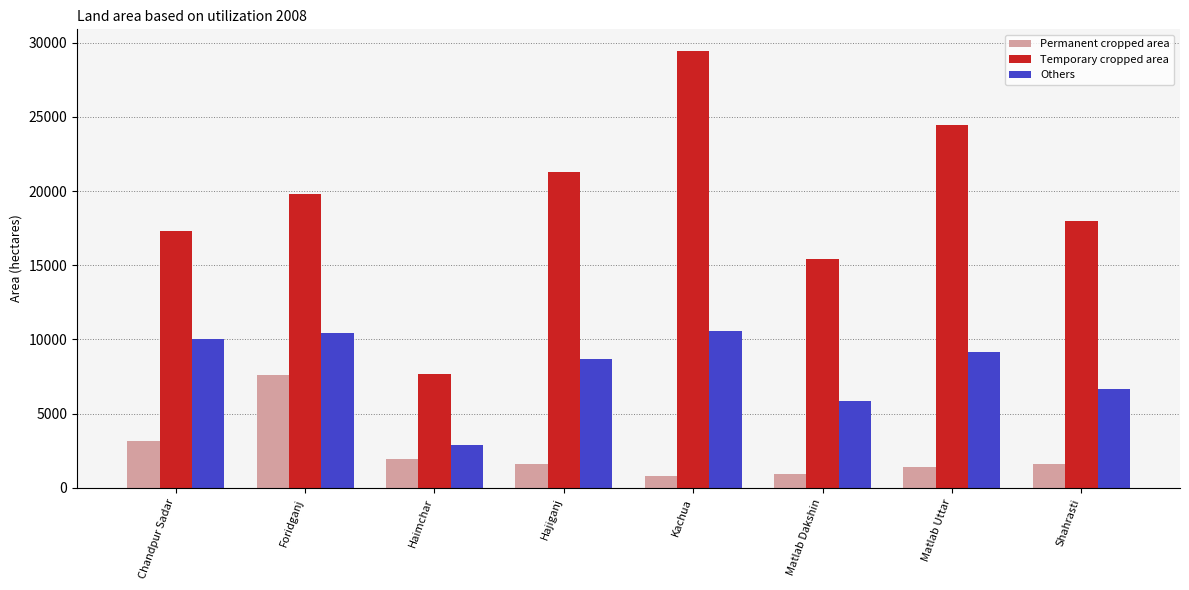

What is the difference between the highest and lowest values at Kachua?

28605